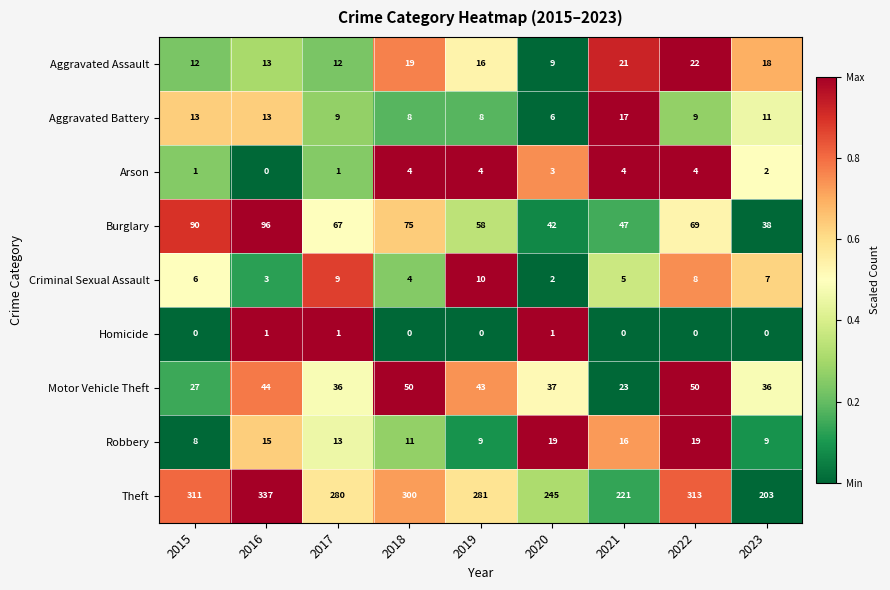

The Arson series shows 5 at 2020. True or false?

False